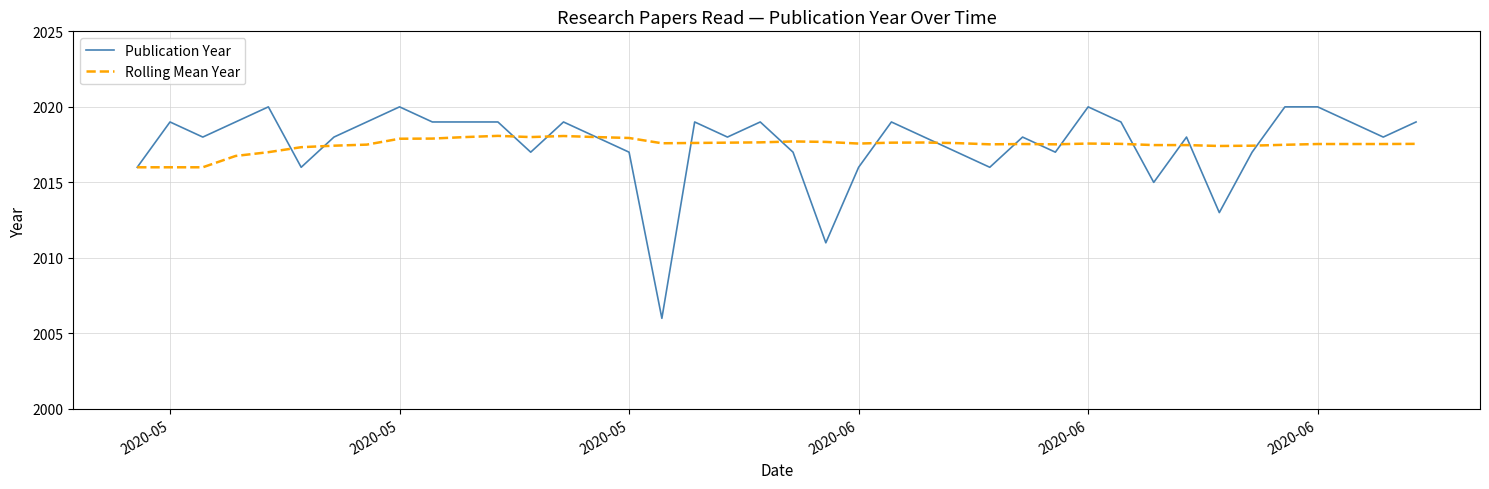

Which series has the widest spread of values?

Publication Year